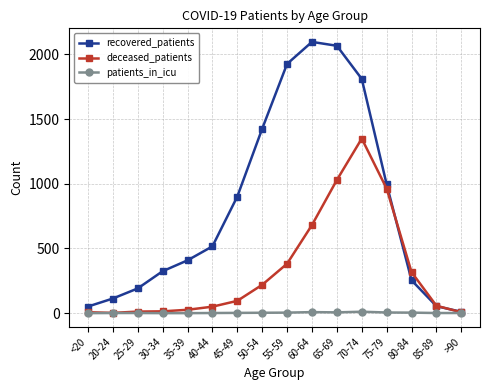

List the series in order of their overall mean, lowest first.

patients_in_icu, deceased_patients, recovered_patients